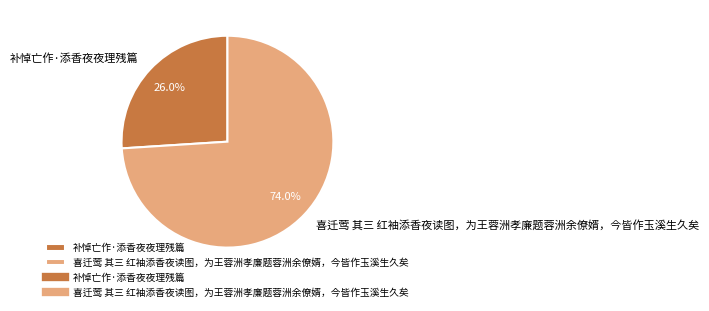

Which has a higher value, 补悼亡作·添香夜夜理残篇 or 喜迁莺 其三 红袖添香夜读图，为王蓉洲孝廉题蓉洲余僚婿，今皆作玉溪生久矣?

喜迁莺 其三 红袖添香夜读图，为王蓉洲孝廉题蓉洲余僚婿，今皆作玉溪生久矣